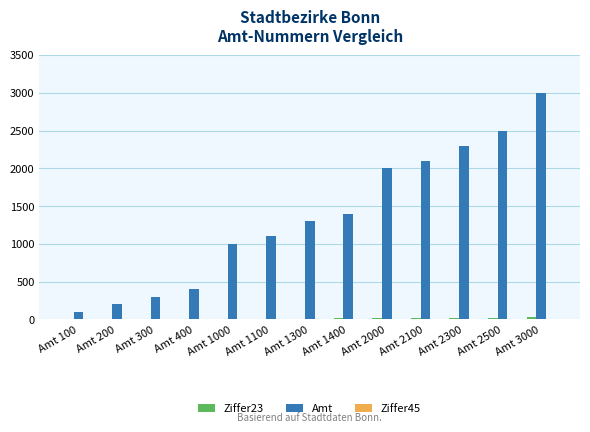

Which series has the largest total across all categories?

Amt